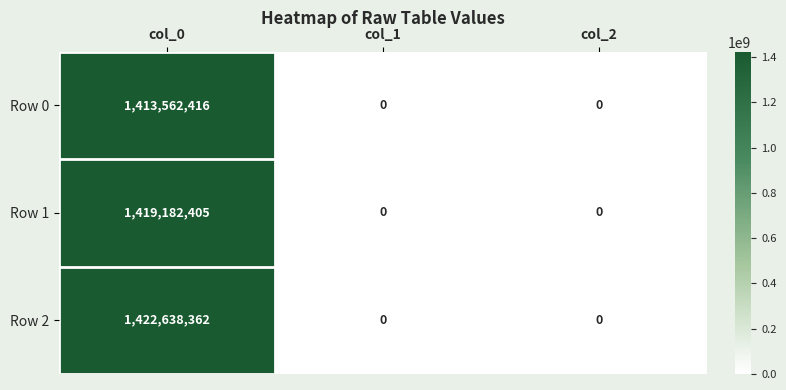

Read the Row 1 value at col_0.

1419182405